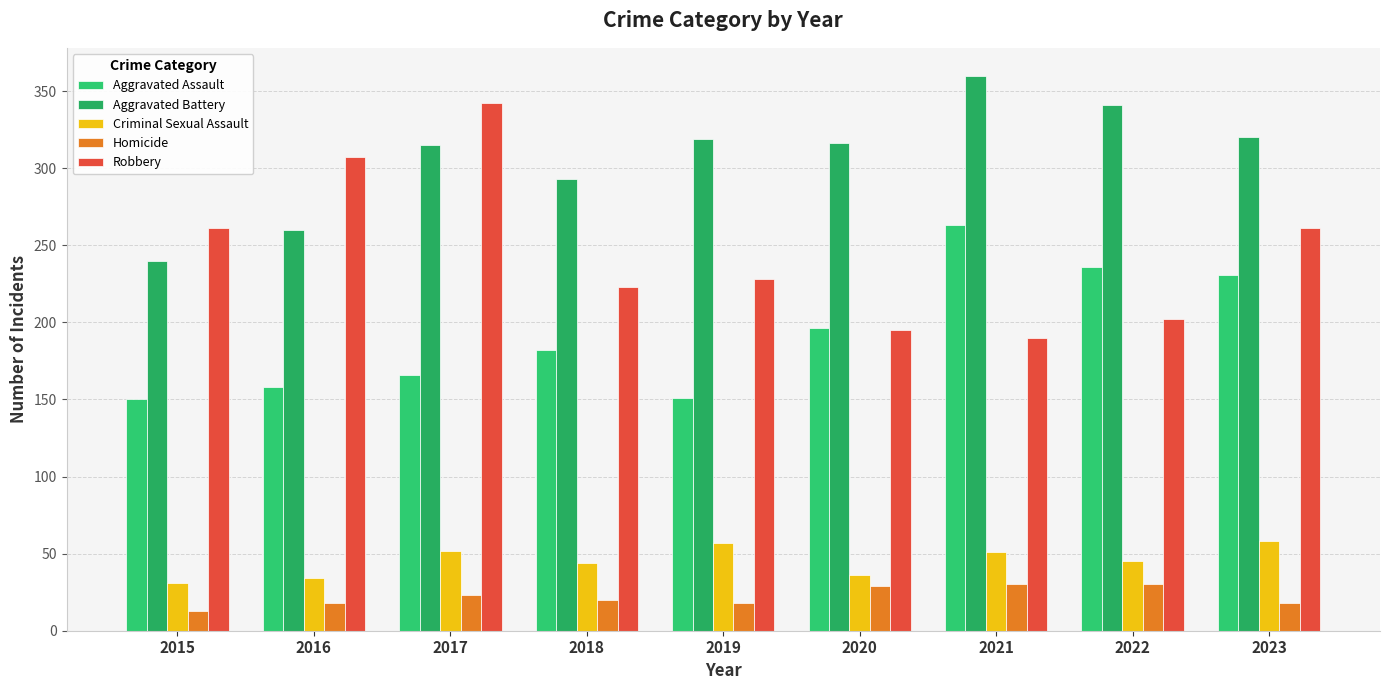

Read the Criminal Sexual Assault value at 2021.

51